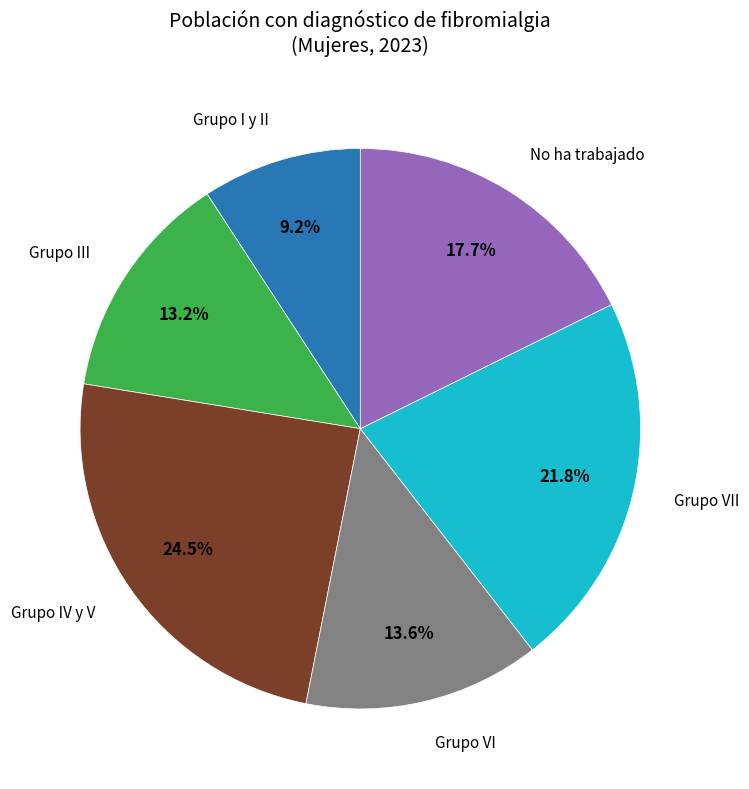

Does any single category account for the majority?

No